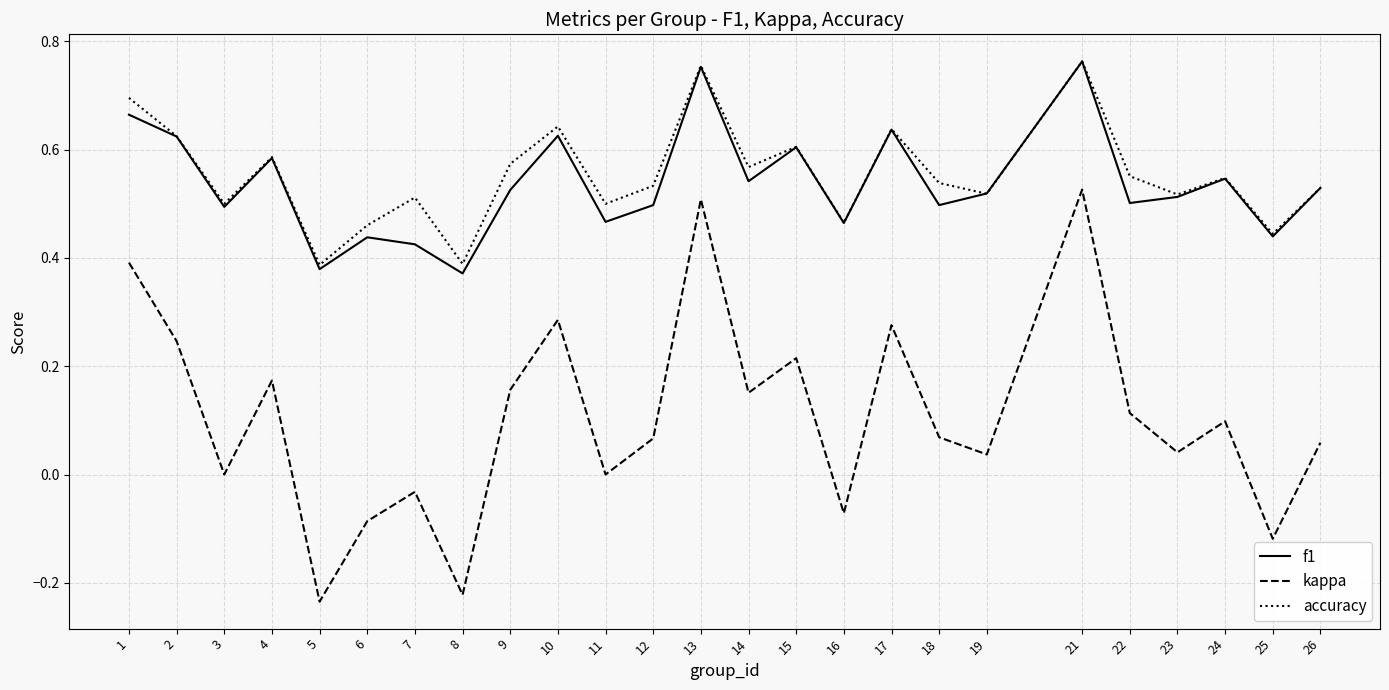

True or false: accuracy has a value of 0.6 at 10.

True